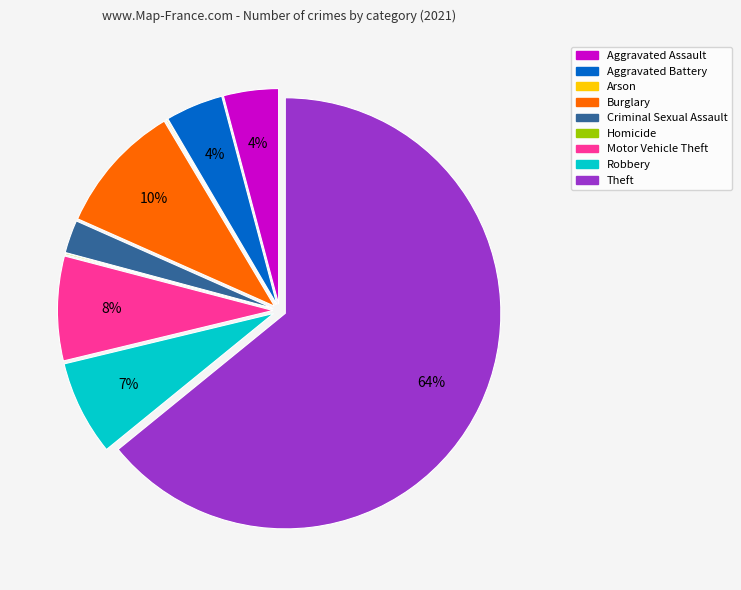

Is Theft the majority of the pie?

Yes